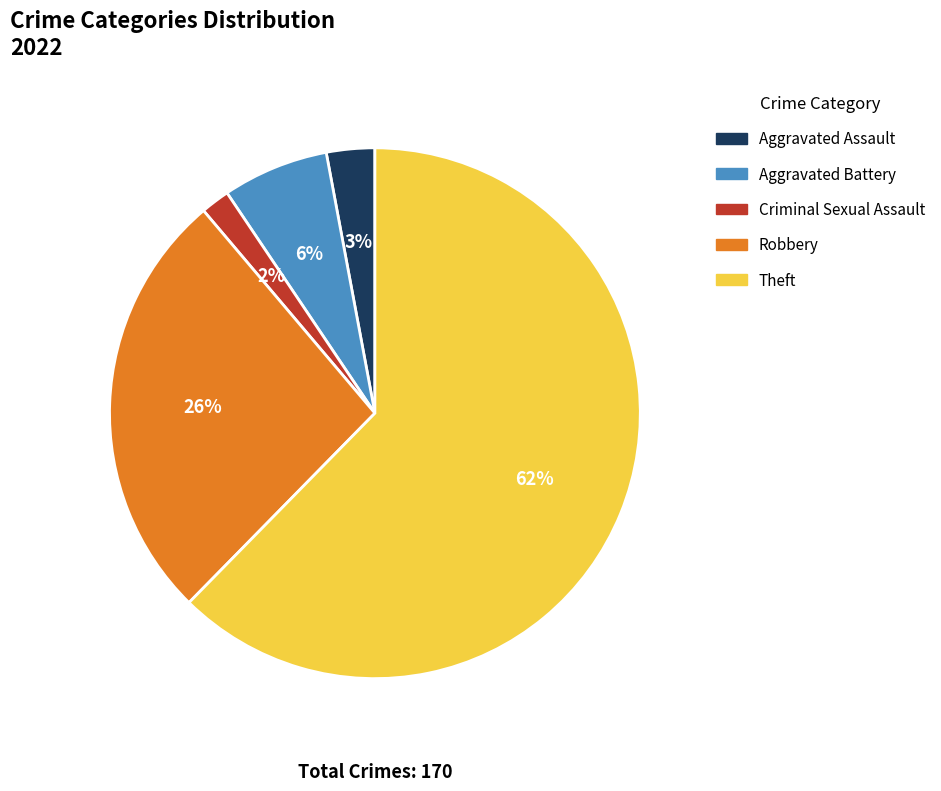

Is the sum of Theft and Aggravated Battery greater than half?

Yes